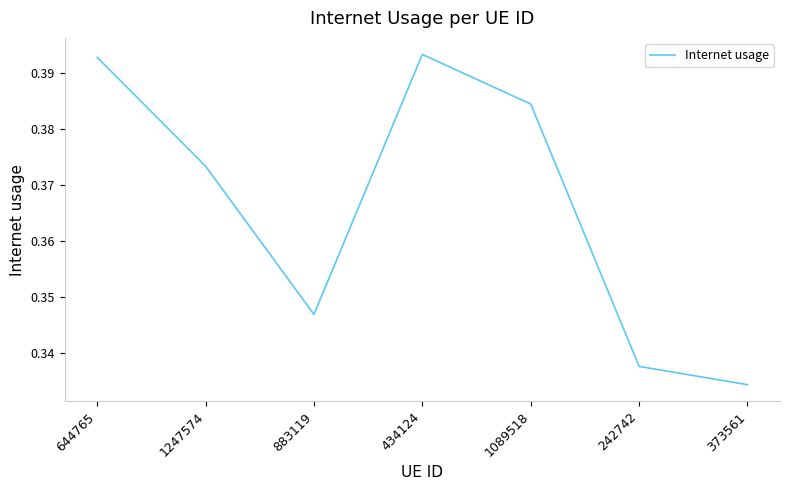

The chart shows a value of 0.1 at 644765. True or false?

False